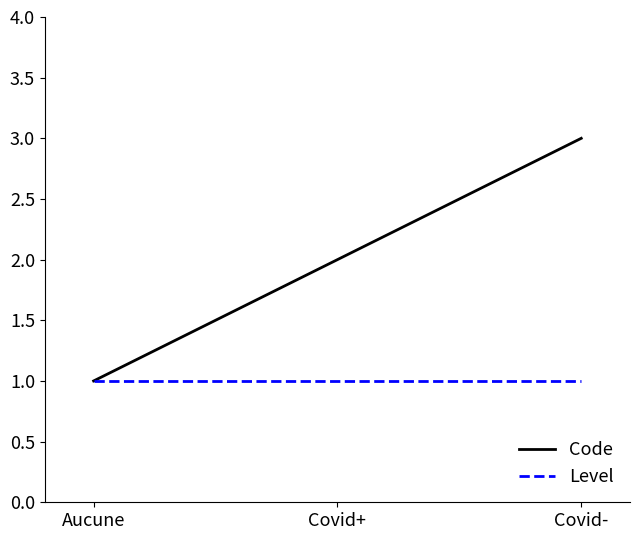

Which category has the highest value in the Code series?

Covid-